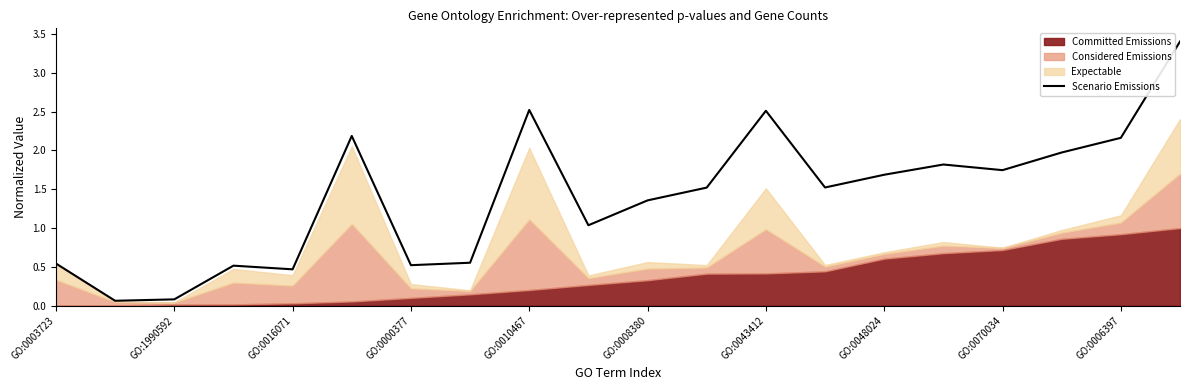

What is the difference between the maximum and second lowest values?

3.3